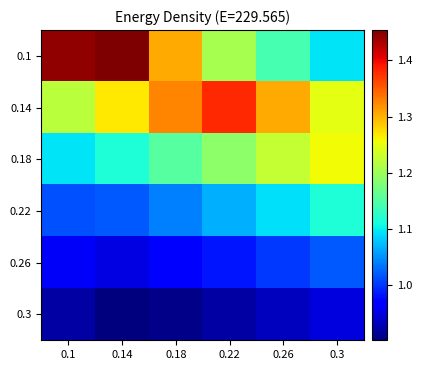

How many distinct data groups are displayed?

6